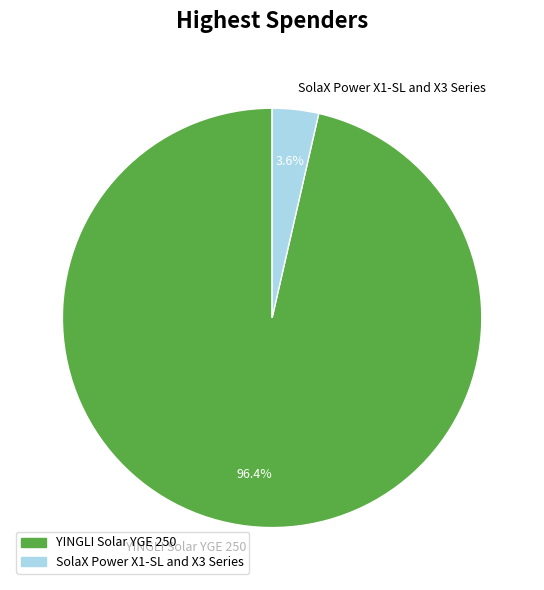

Which category has the biggest portion of the pie?

YINGLI Solar YGE 250